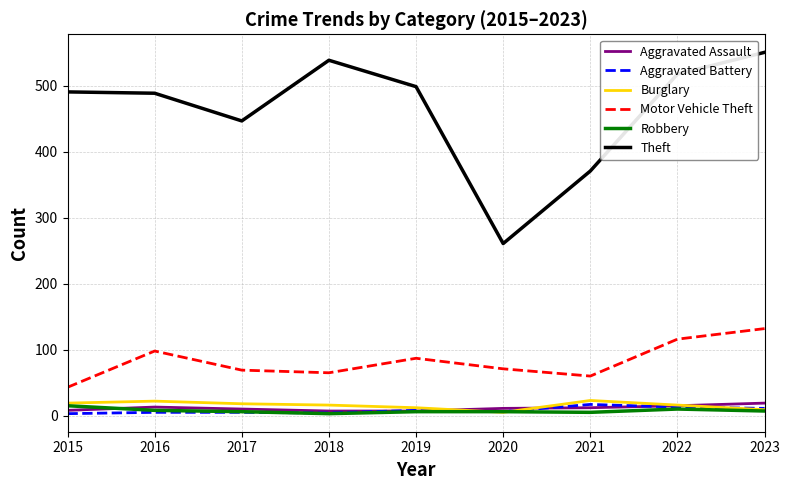

After their last crossing, which series has the higher values: Burglary or Aggravated Assault?

Aggravated Assault